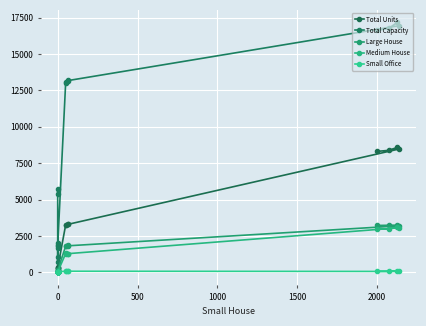

True or false: Total Capacity and Medium House intersect in this chart.

False